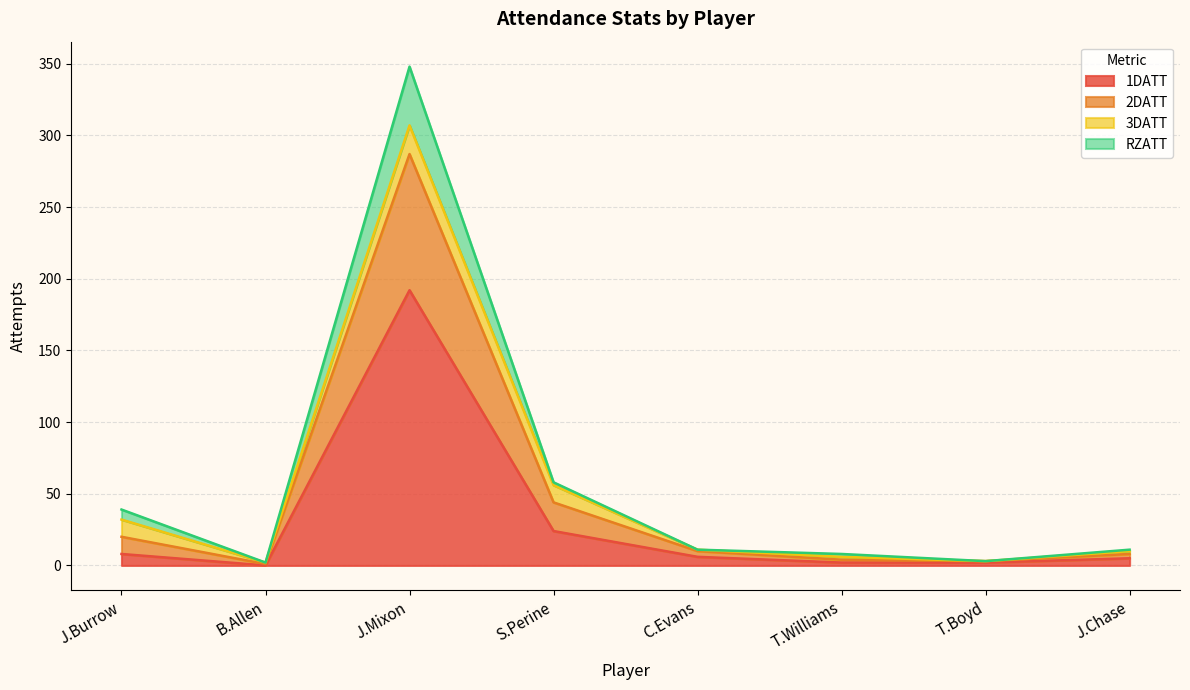

At which label does RZATT first exceed 11?

J.Burrow